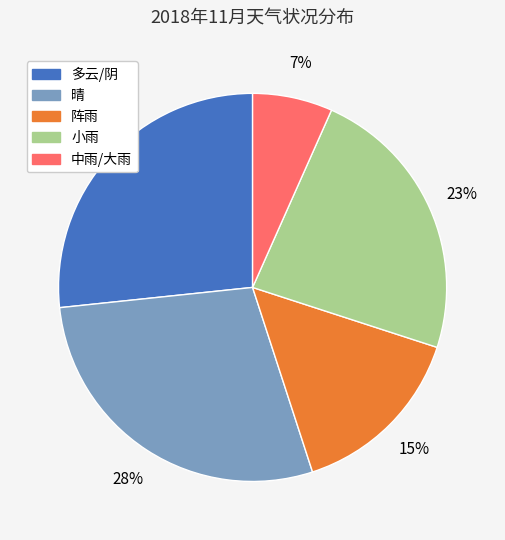

To the nearest percent, what is the difference between the 阵雨 and 小雨 slice percentages?

8%